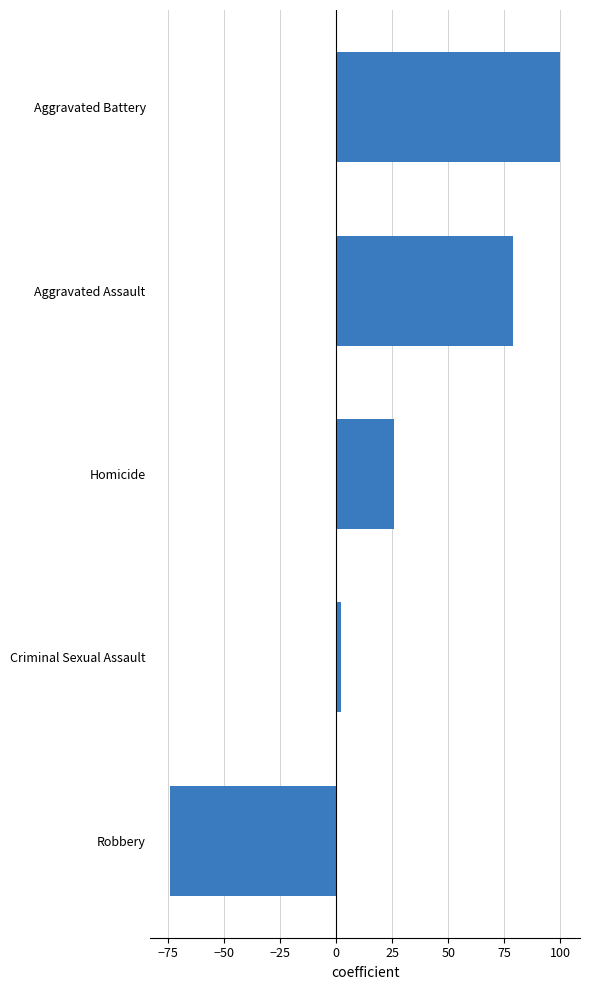

Rank the categories by value from lowest to highest.

Robbery, Criminal Sexual Assault, Homicide, Aggravated Assault, Aggravated Battery